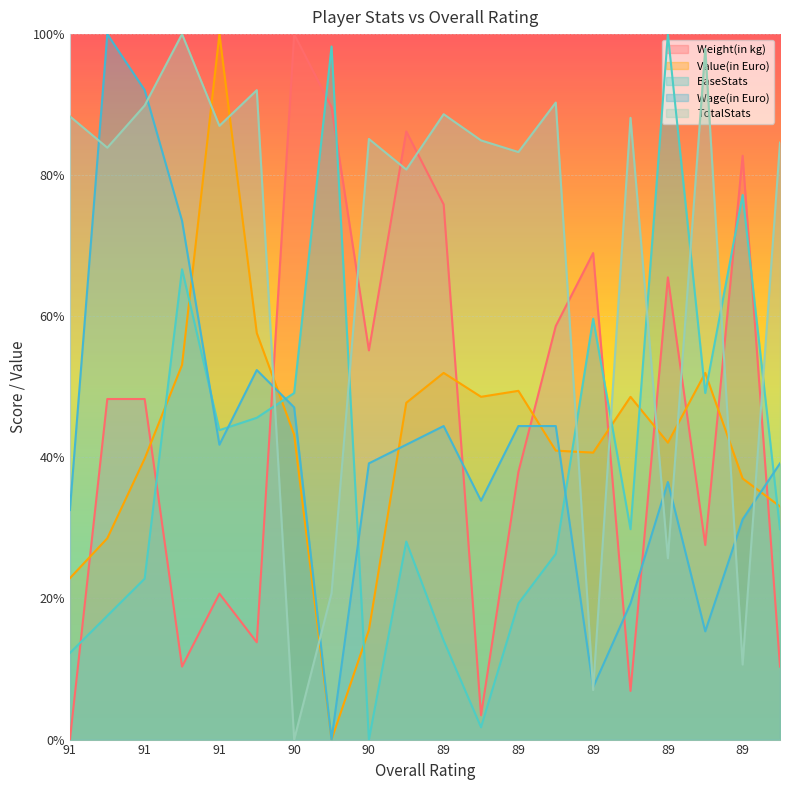

What is the total value across all series at 91?

1.6